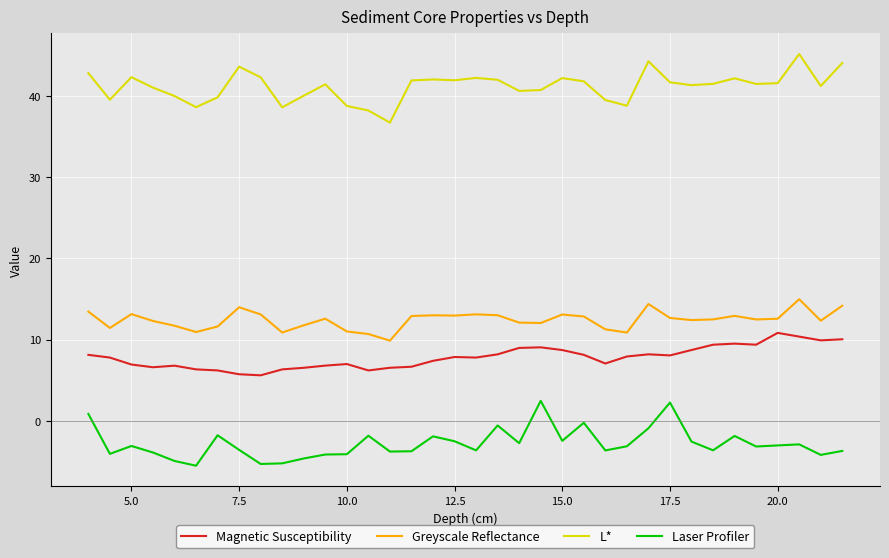

What is the minimum value for Greyscale Reflectance?

9.9